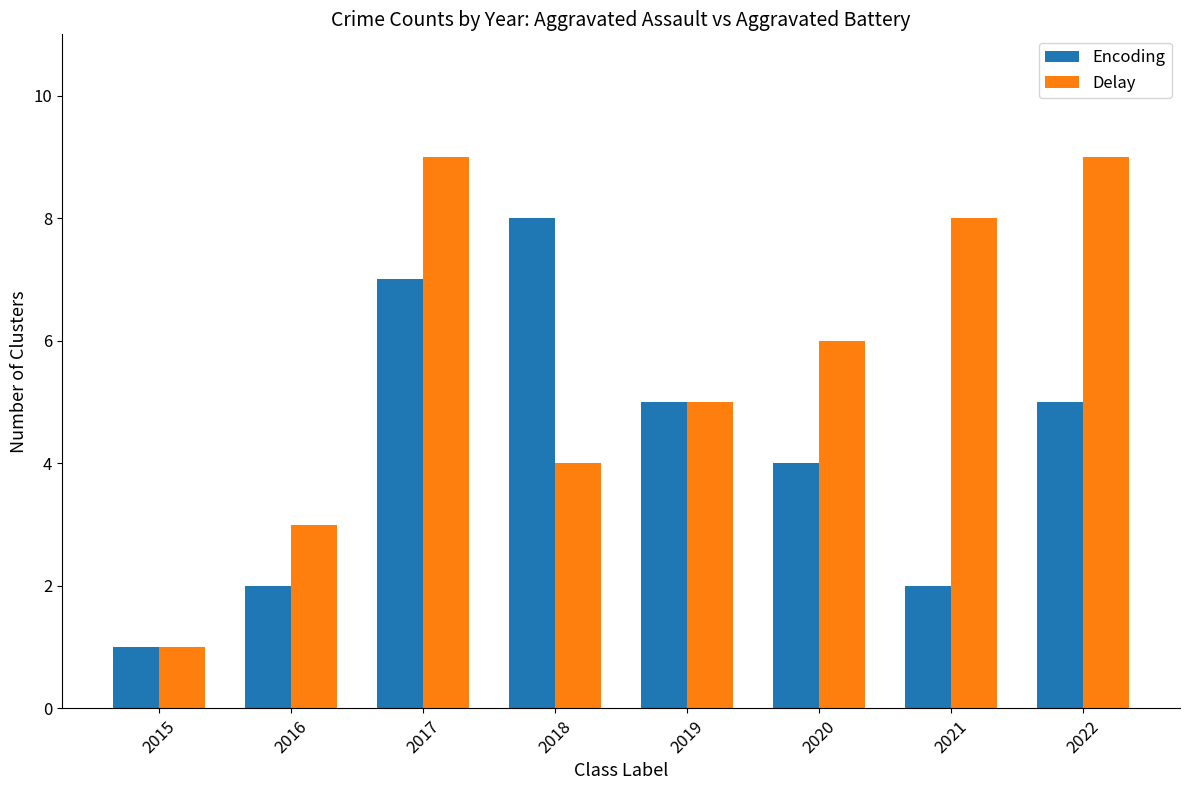

The Delay series shows 3 at 2019. True or false?

False